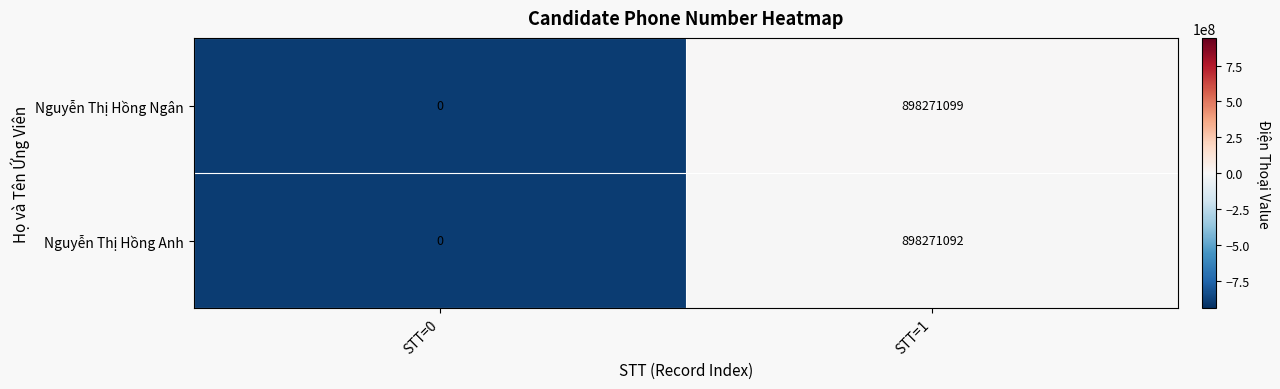

Reading left to right, extract all data points from this chart.

Nguyễn Thị Hồng Ngân: 0	898271099
Nguyễn Thị Hồng Anh: 0	898271092